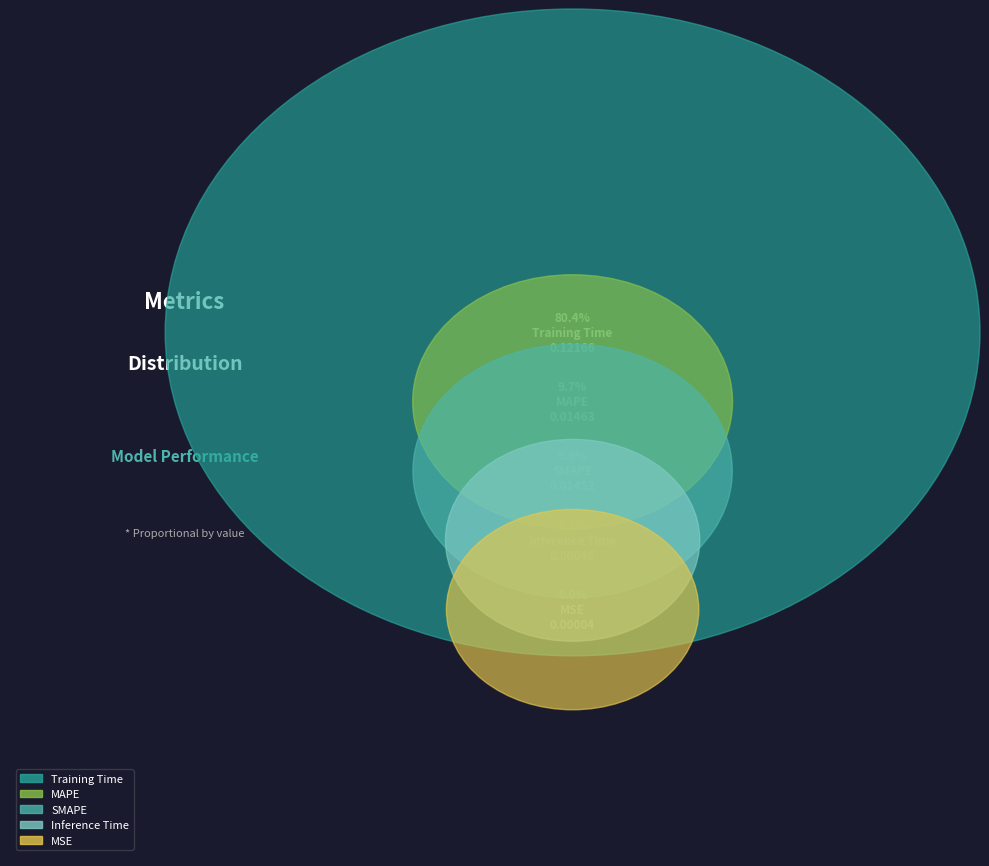

Count the number of slices in the pie.

5